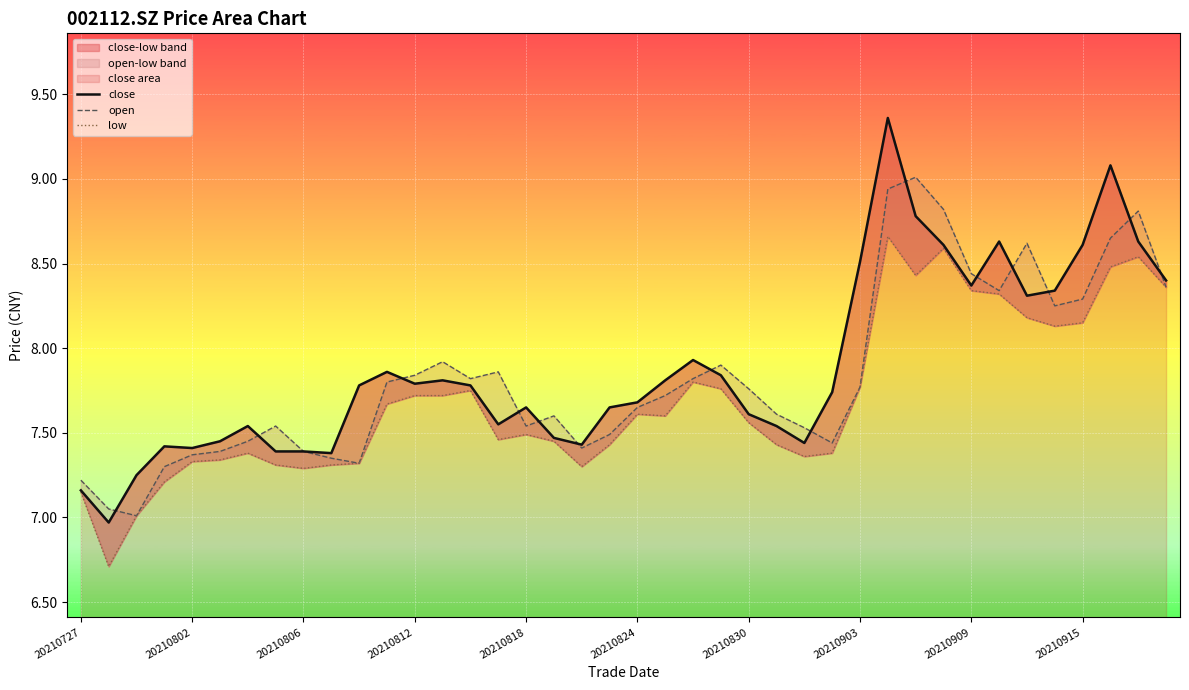

Which series has the largest total across all categories?

close